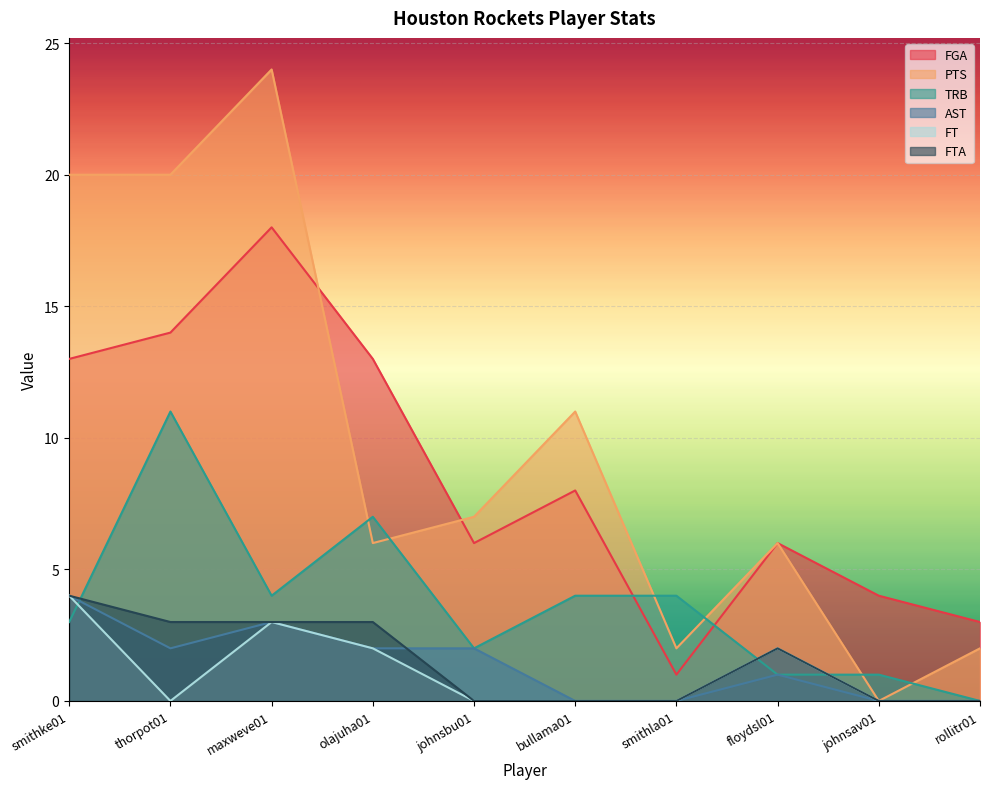

Does the chart display data point markers on the line(s)?

No